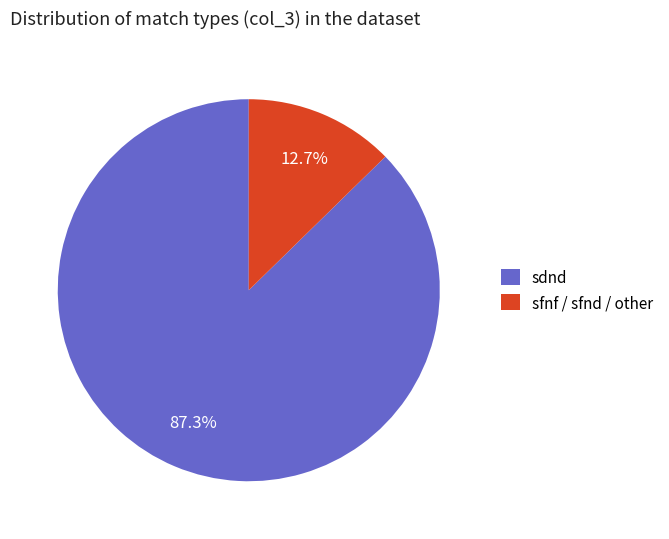

What portion of the pie excludes sdnd?

12.7%